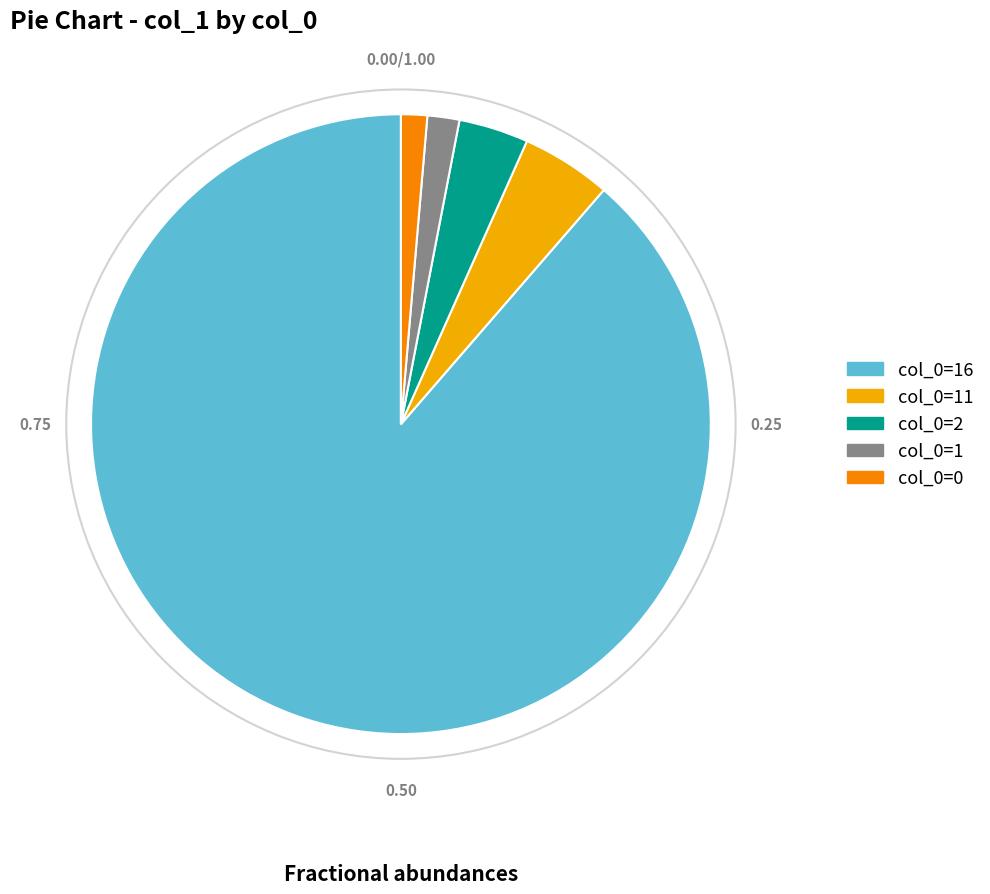

Does any single category account for the majority?

Yes